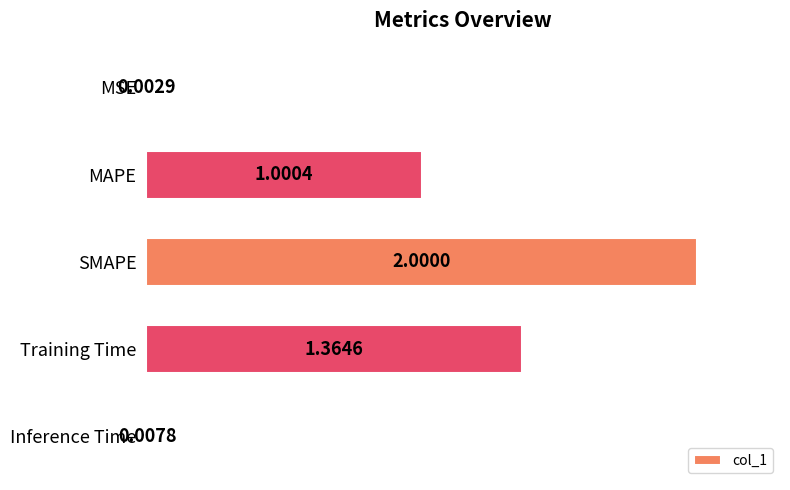

How many categories are shown in the chart?

5